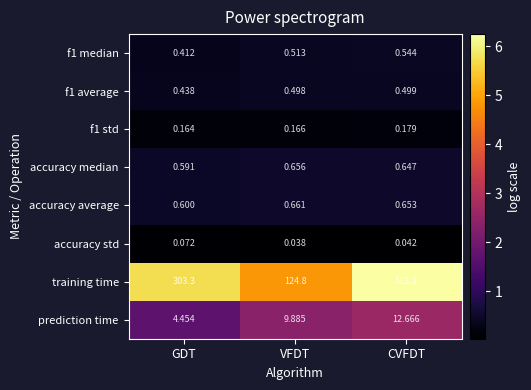

Rank the categories by f1 median value from lowest to highest.

GDT, VFDT, CVFDT